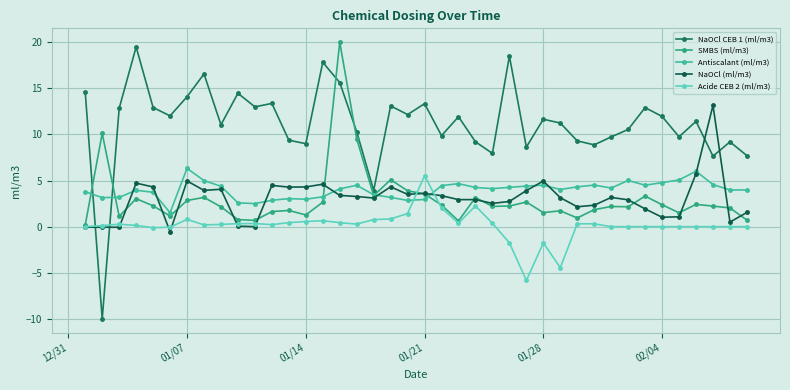

Does the chart have visible grid lines?

Yes